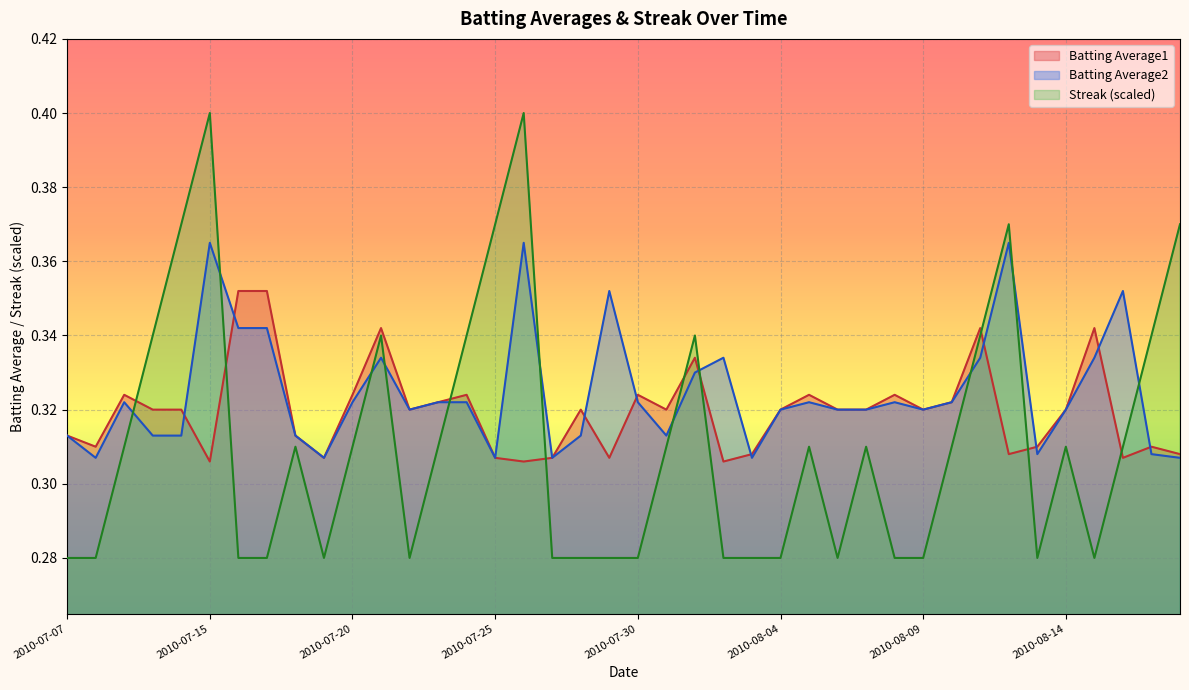

True or false: Batting Average2 and Batting Average1 intersect in this chart.

True